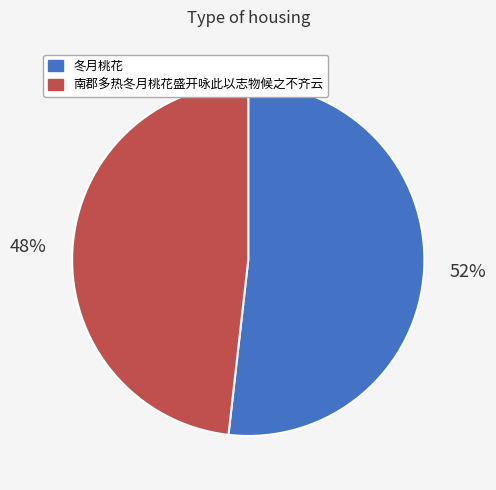

To the nearest percent, what portion does 冬月桃花 represent?

52%